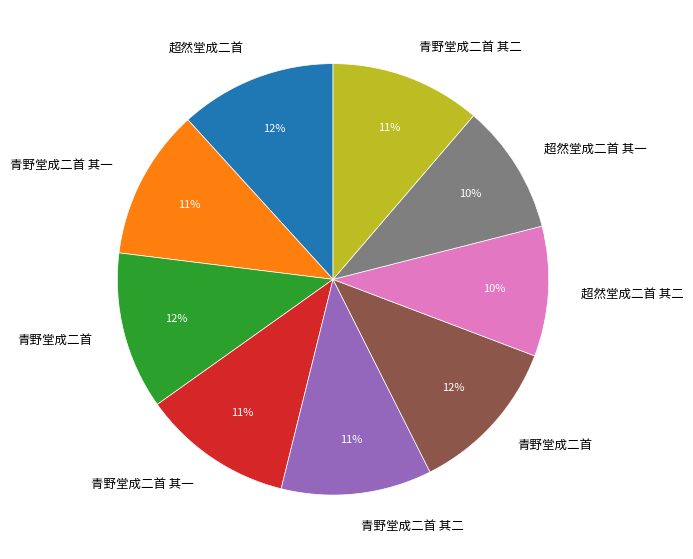

To the nearest percent, what is the average slice percentage?

11%